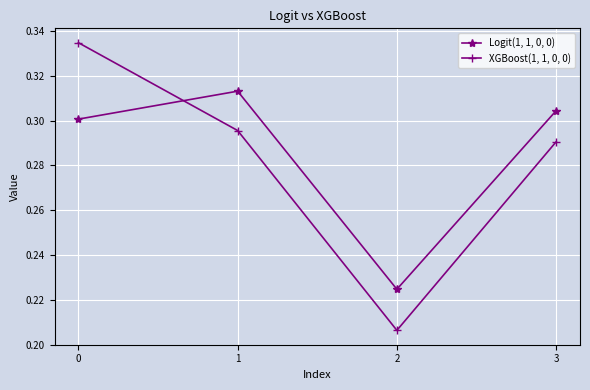

At which label does Logit(1, 1, 0, 0) reach its minimum?

2